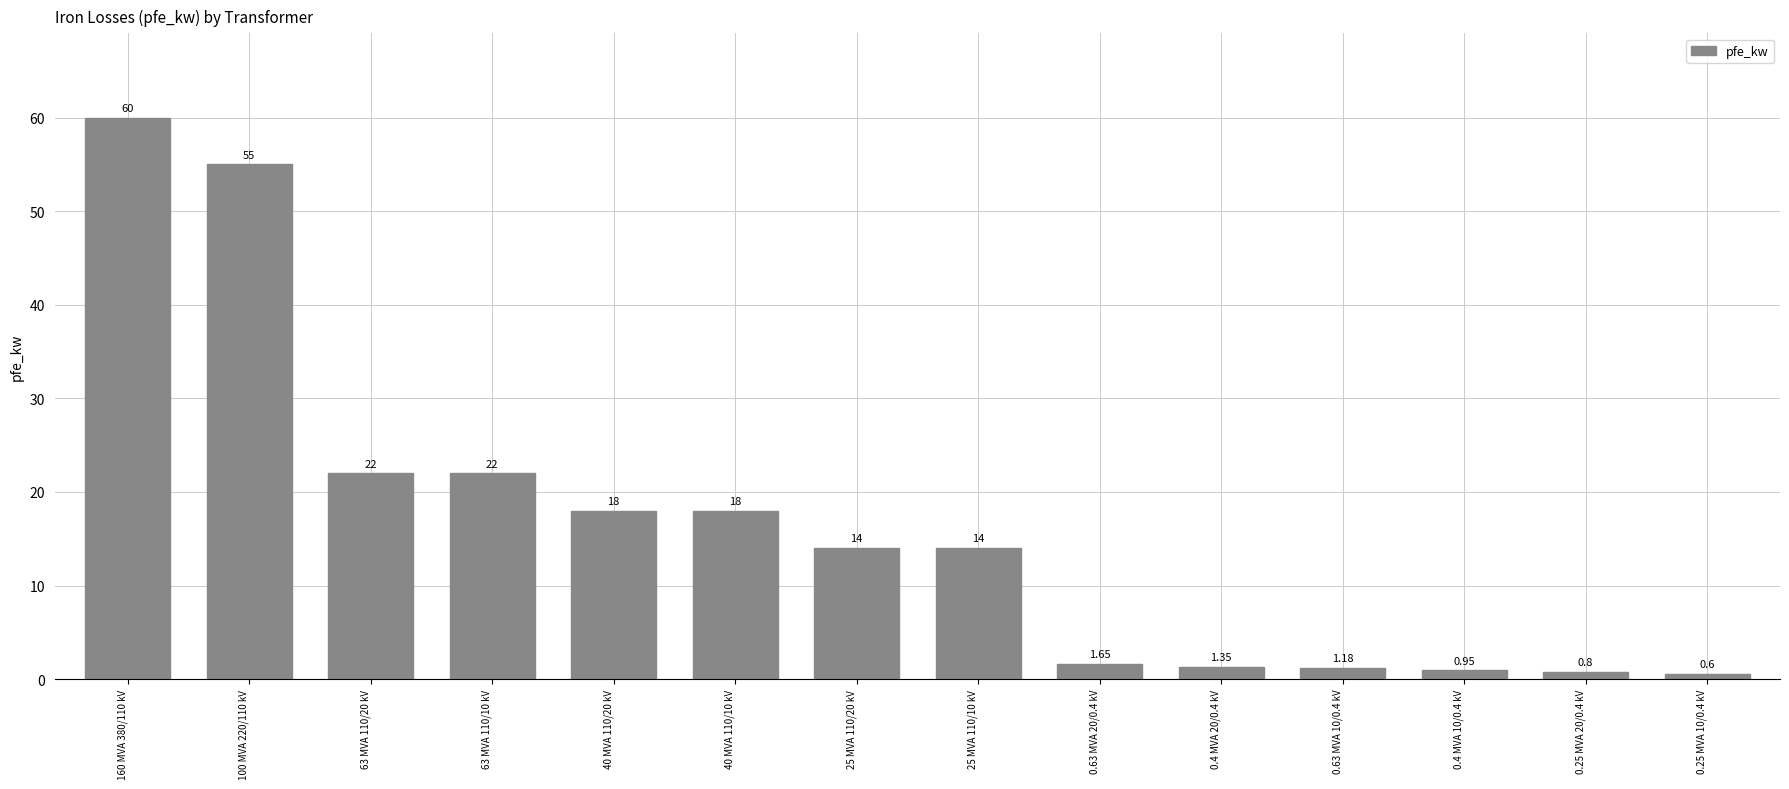

What is the difference between the second highest and minimum values?

54.4